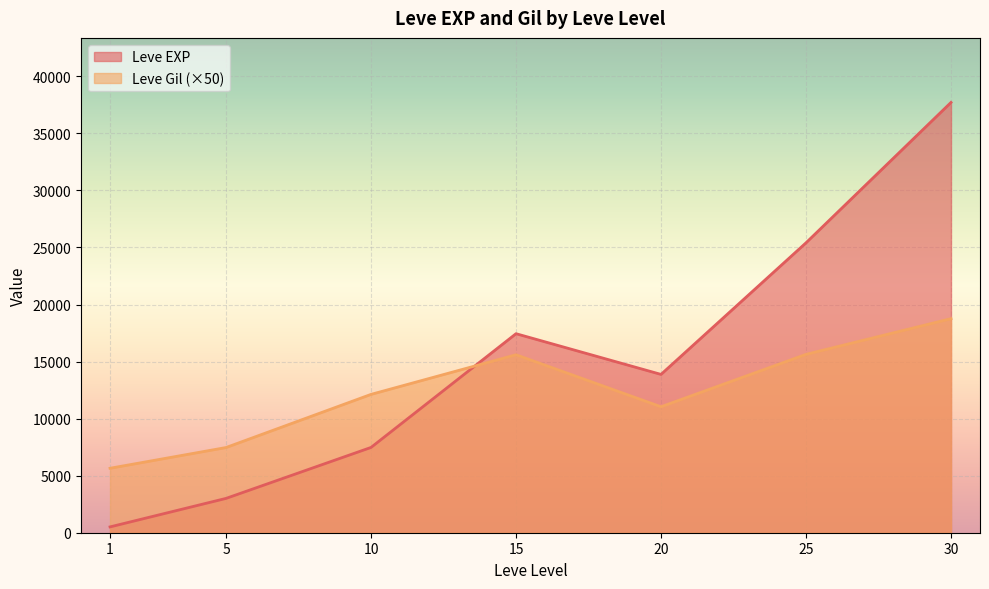

Which has a higher value, 1 or 10?

10